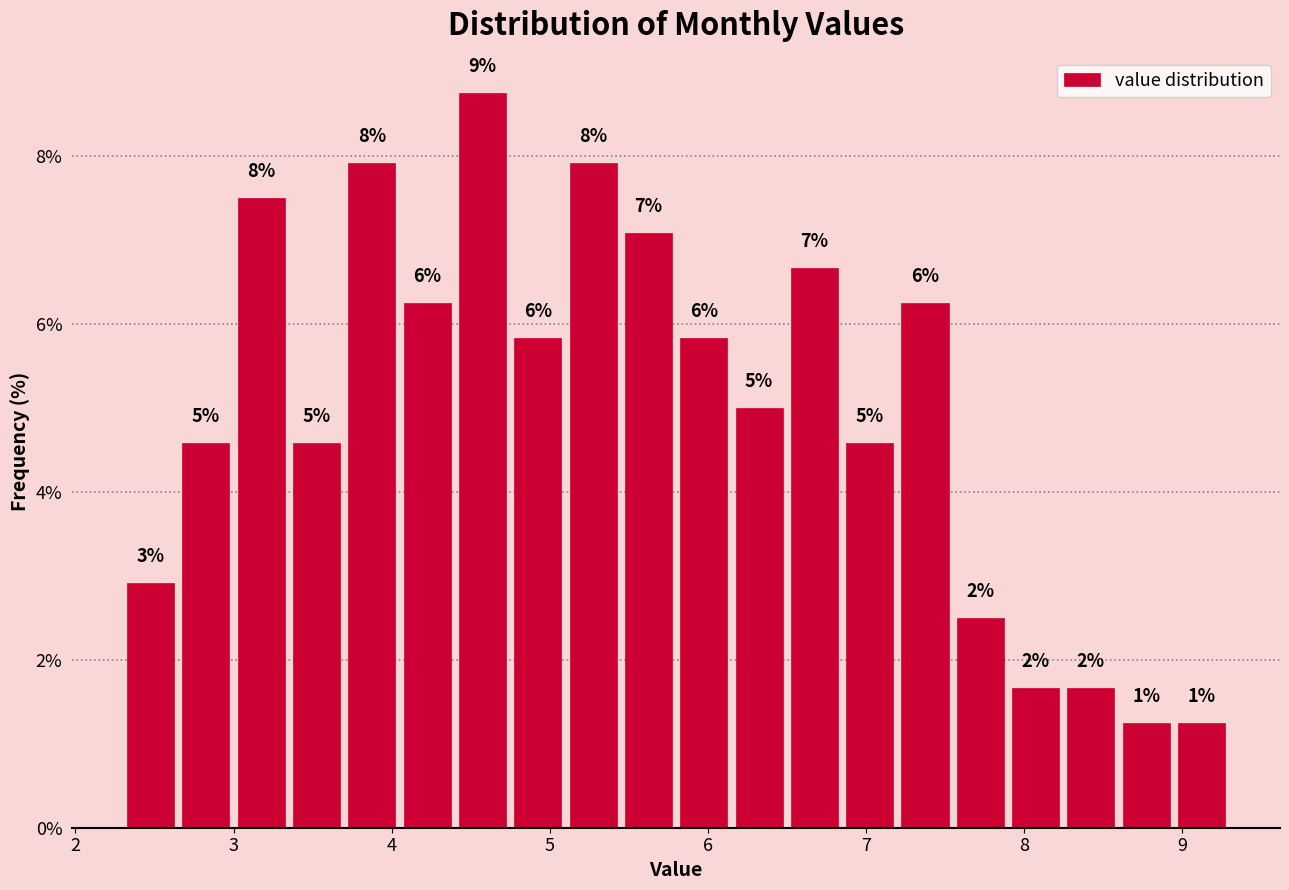

Read against the x-axis, roughly where is the centre of the tallest bar?

4.6